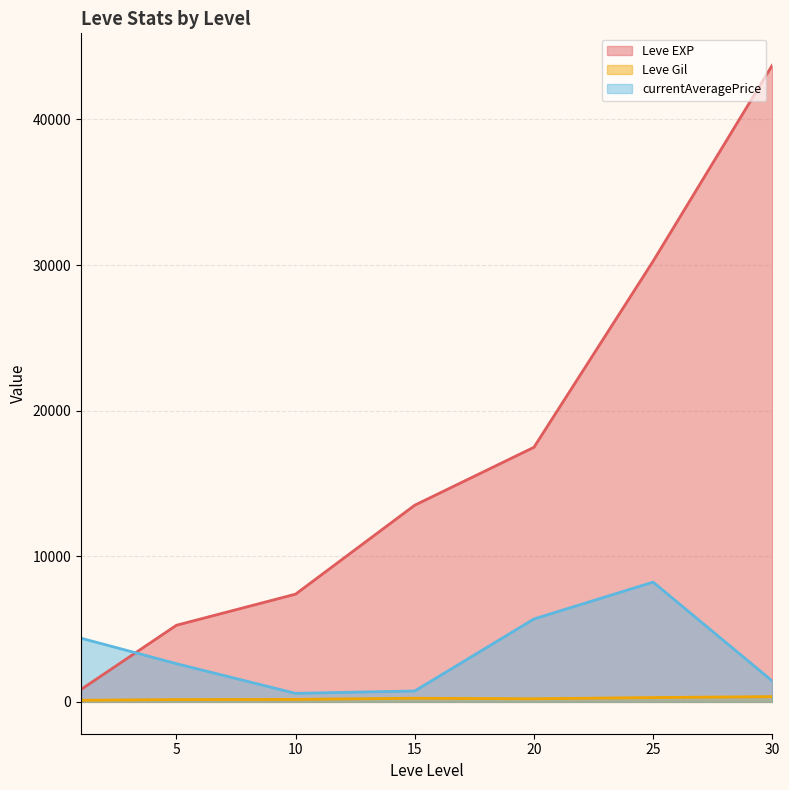

True or false: Leve Gil and currentAveragePrice intersect in this chart.

False